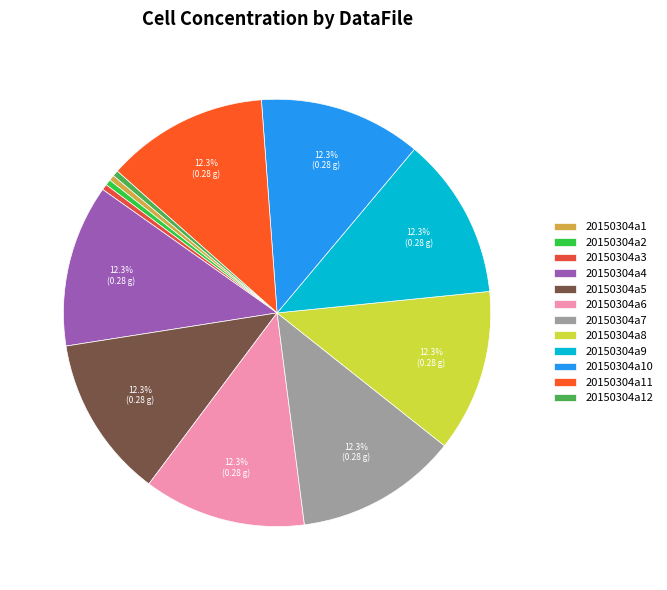

Count the number of slices in the pie.

12